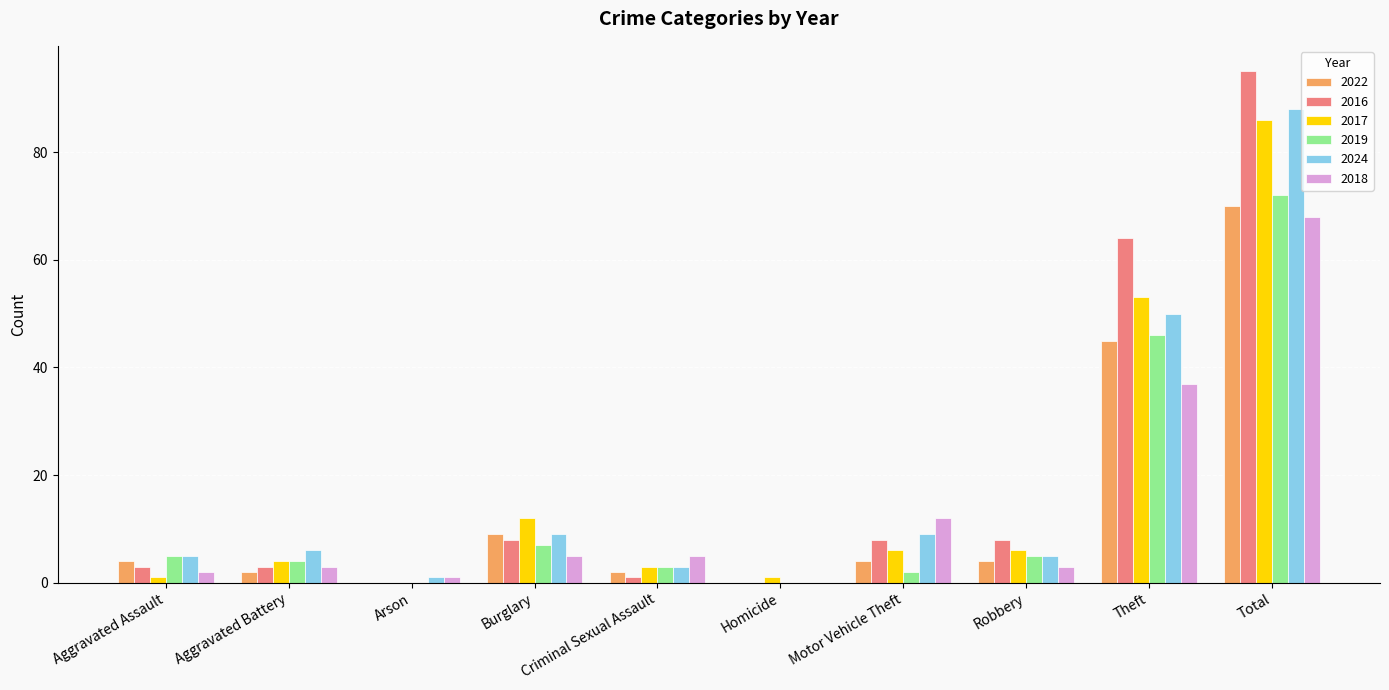

What is the sum of all 2017 values?

172